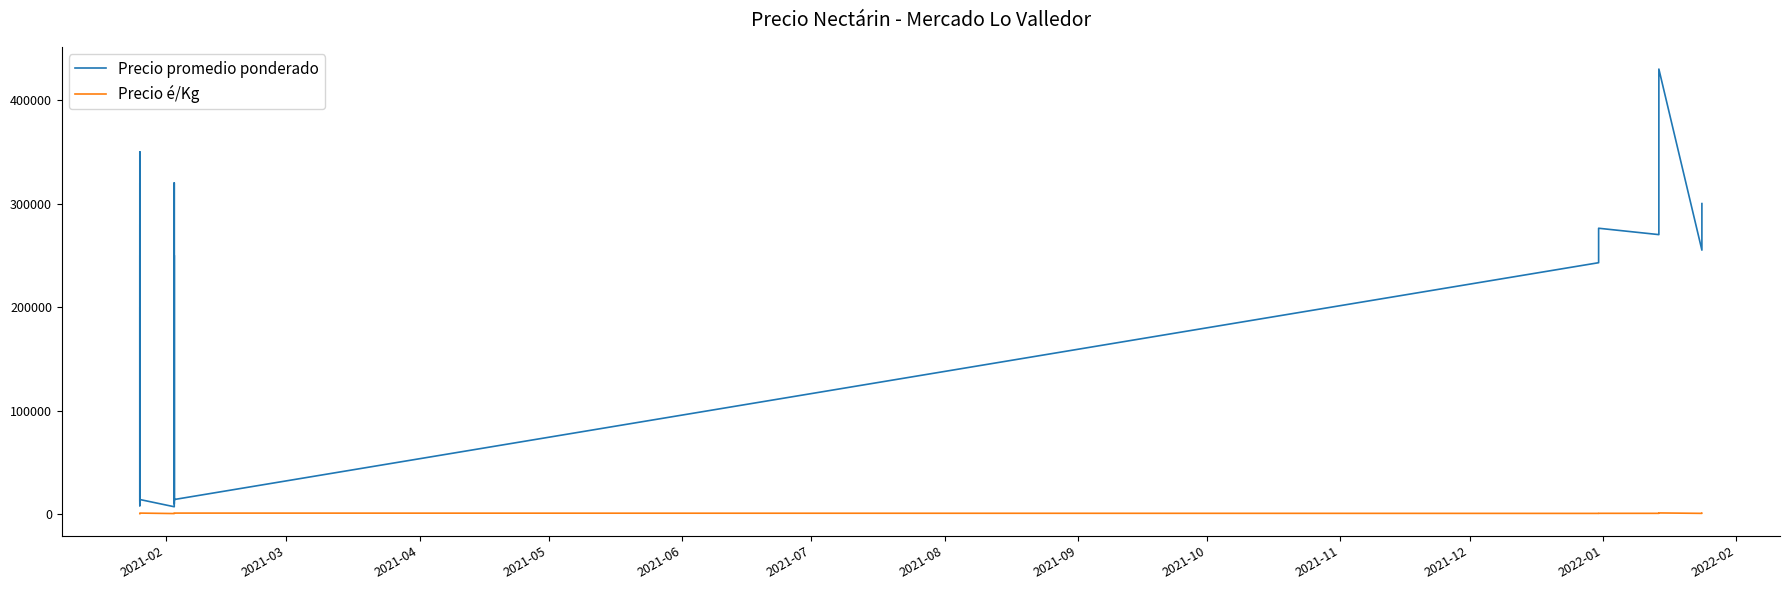

What is the average value of the Precio promedio ponderado series?

189755